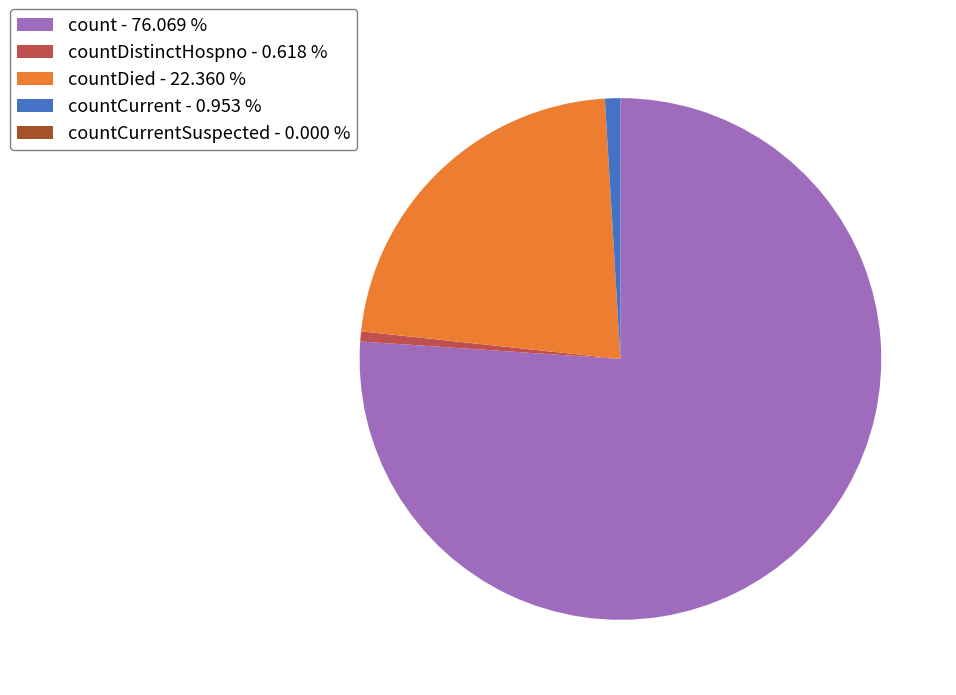

Is there a majority slice in this chart?

Yes